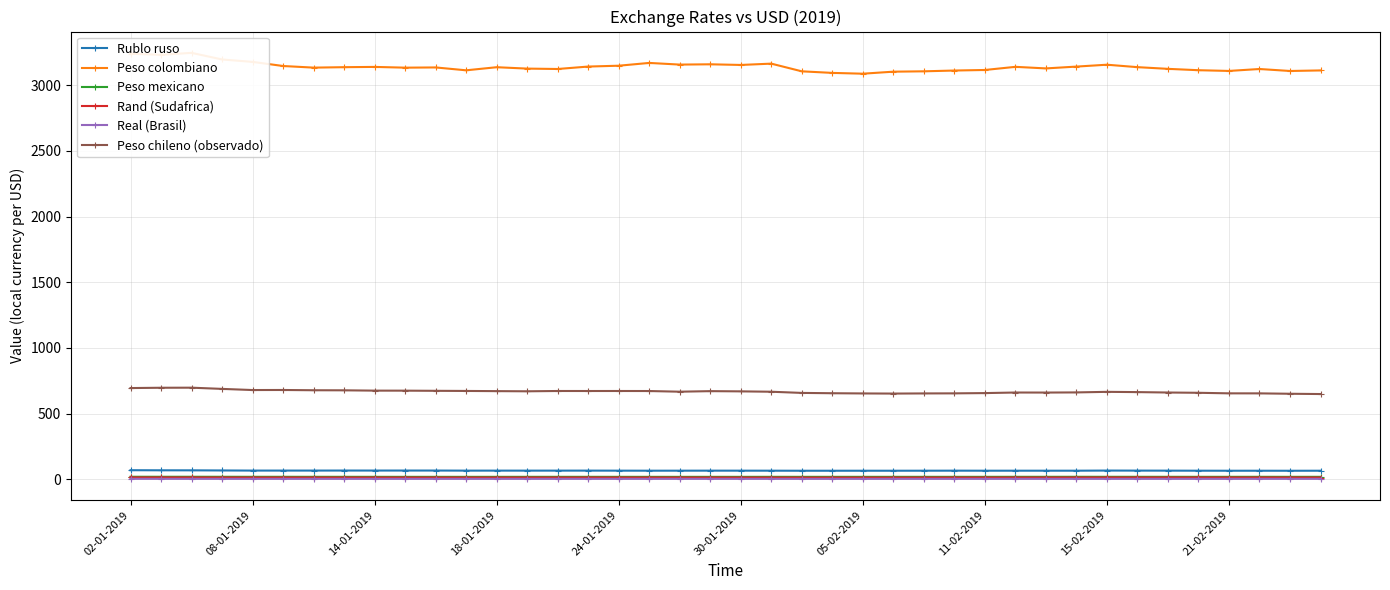

What is the average value of the Peso mexicano series?

19.2